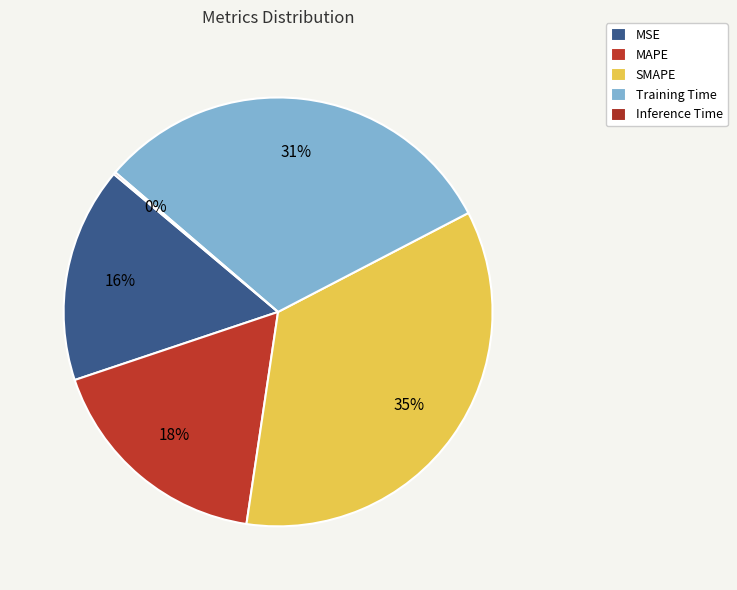

Does Inference Time account for over 50% of the chart?

No